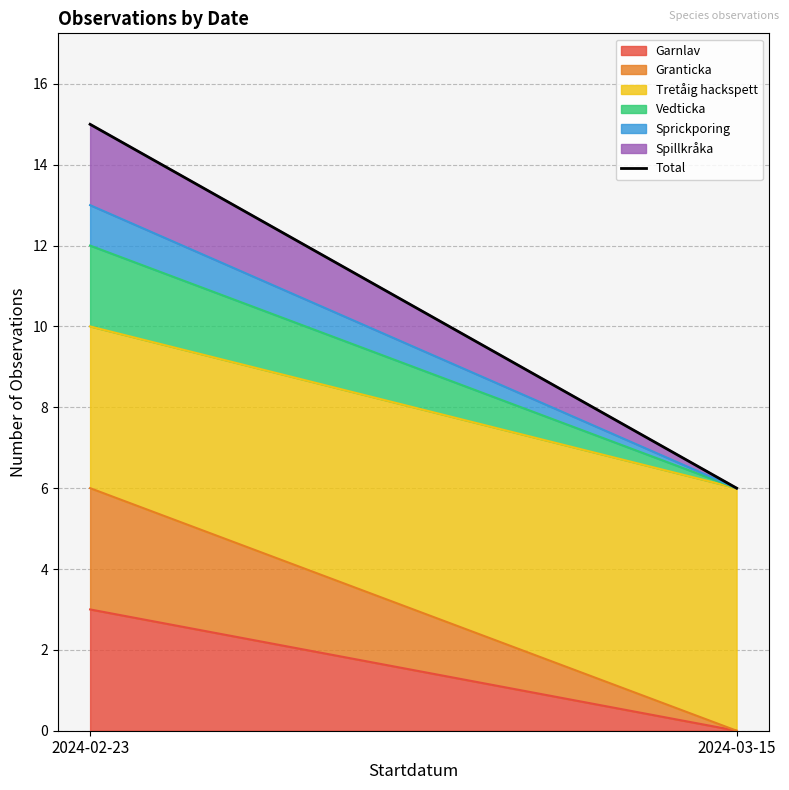

What is the difference between the maximum and minimum values?

9